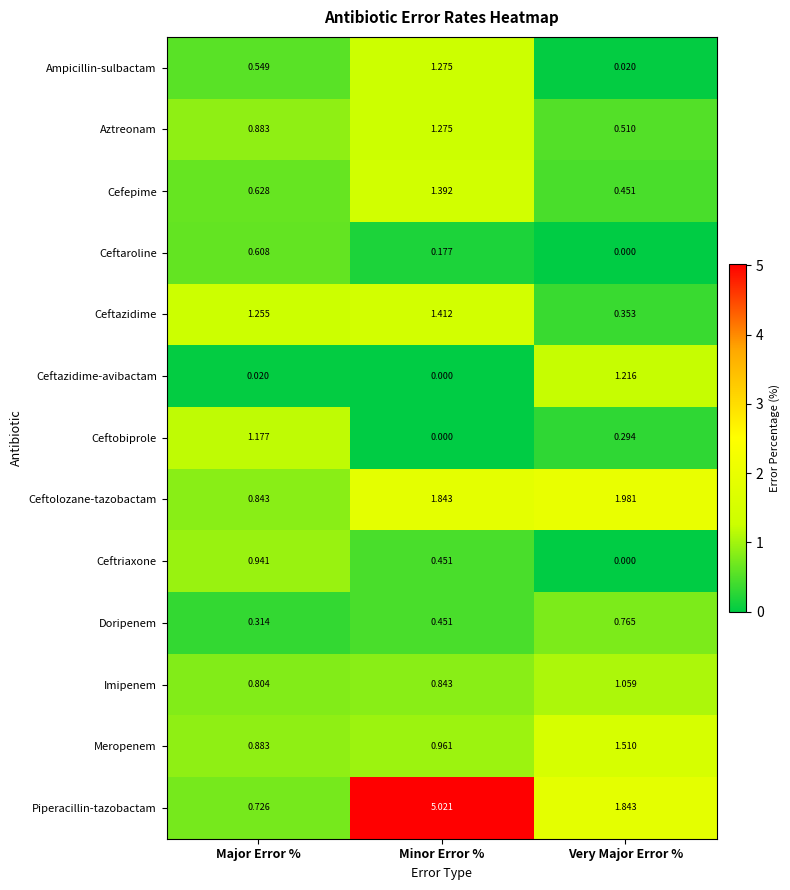

Where is Aztreonam nearest to the value 0?

Very Major Error %